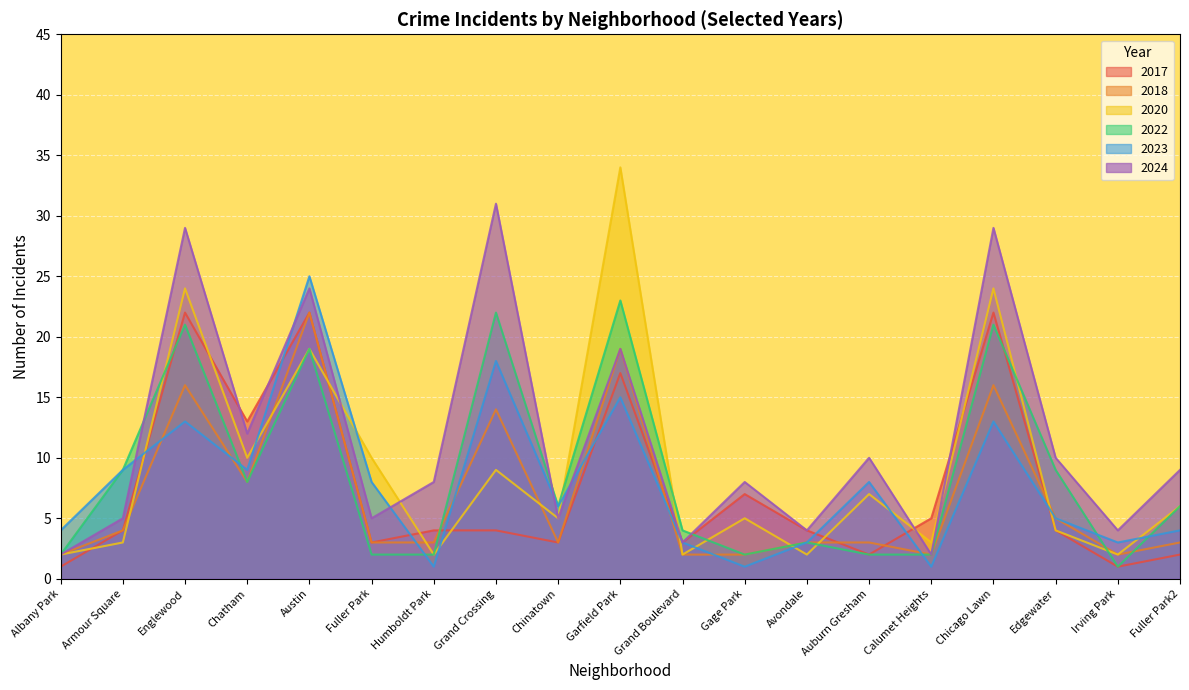

Which series has the widest spread of values?

2020